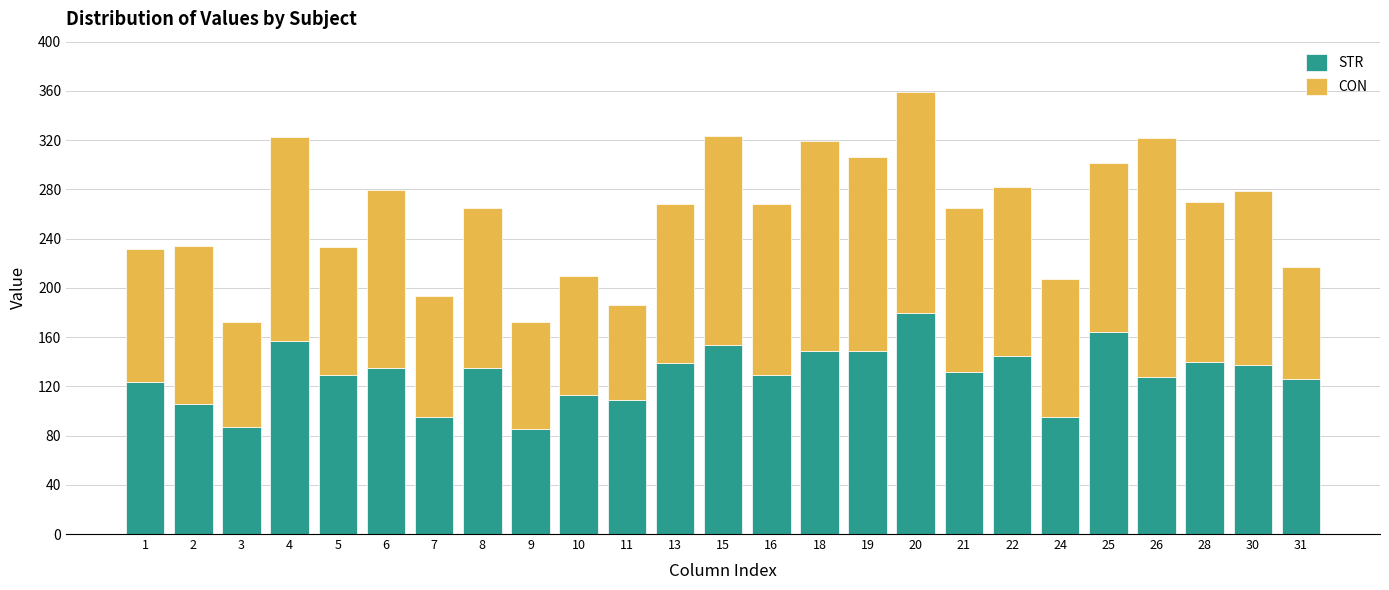

Does the chart contain stacked bars?

Yes